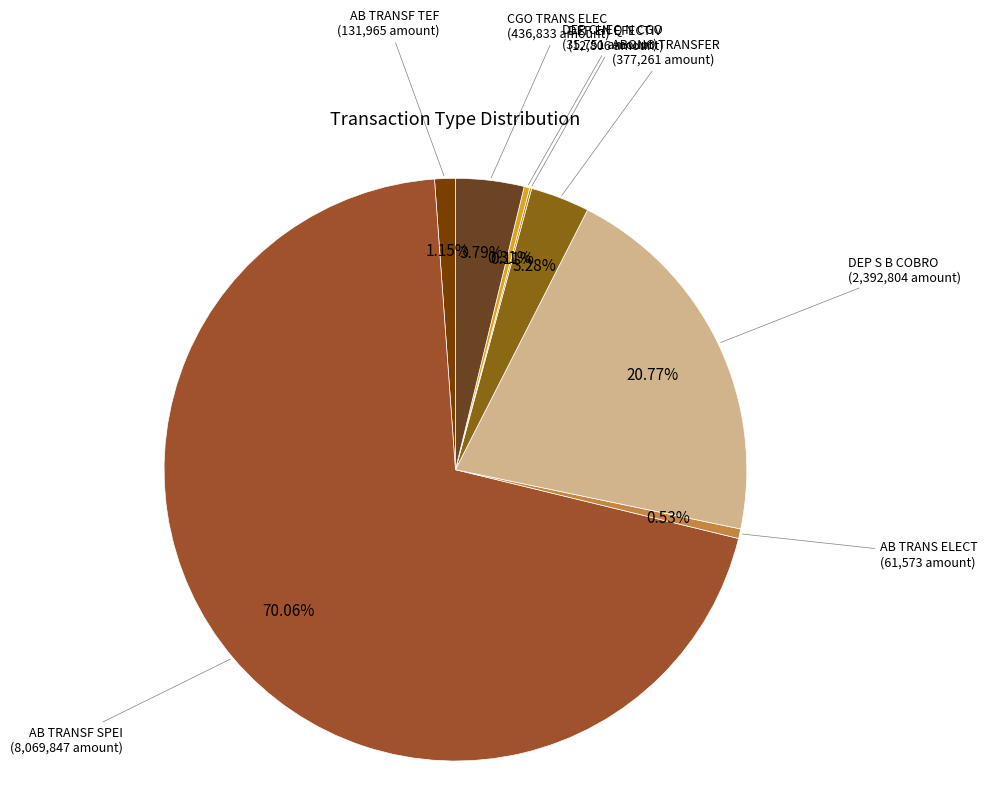

Do ABONO TRANSFER and AB TRANSF TEF together represent more than half of the pie?

No